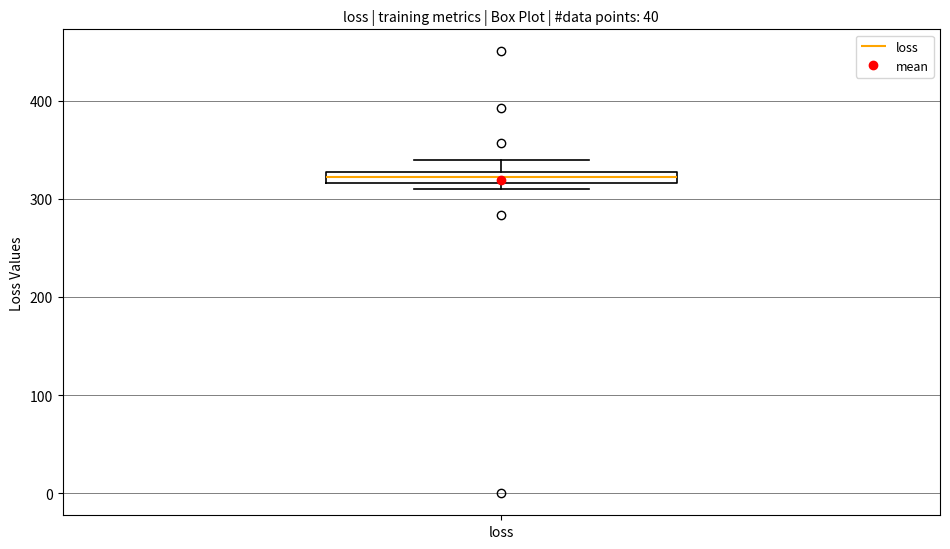

Where is the upper edge of the box for loss on the y-axis? The values are not printed on the chart, so give them approximately, as read against the axis.

330